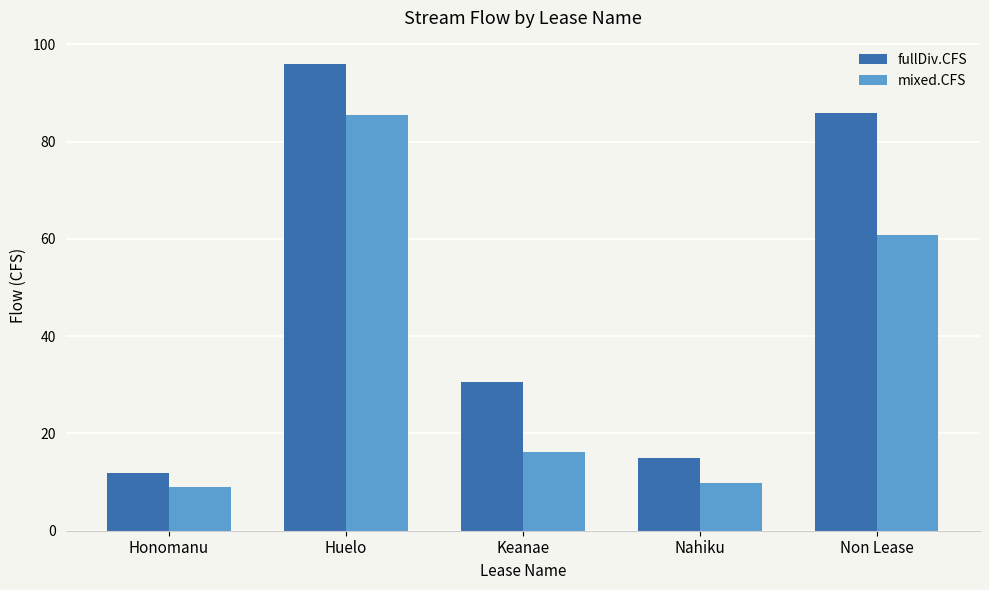

At how many categories does at least one series exceed 51?

2